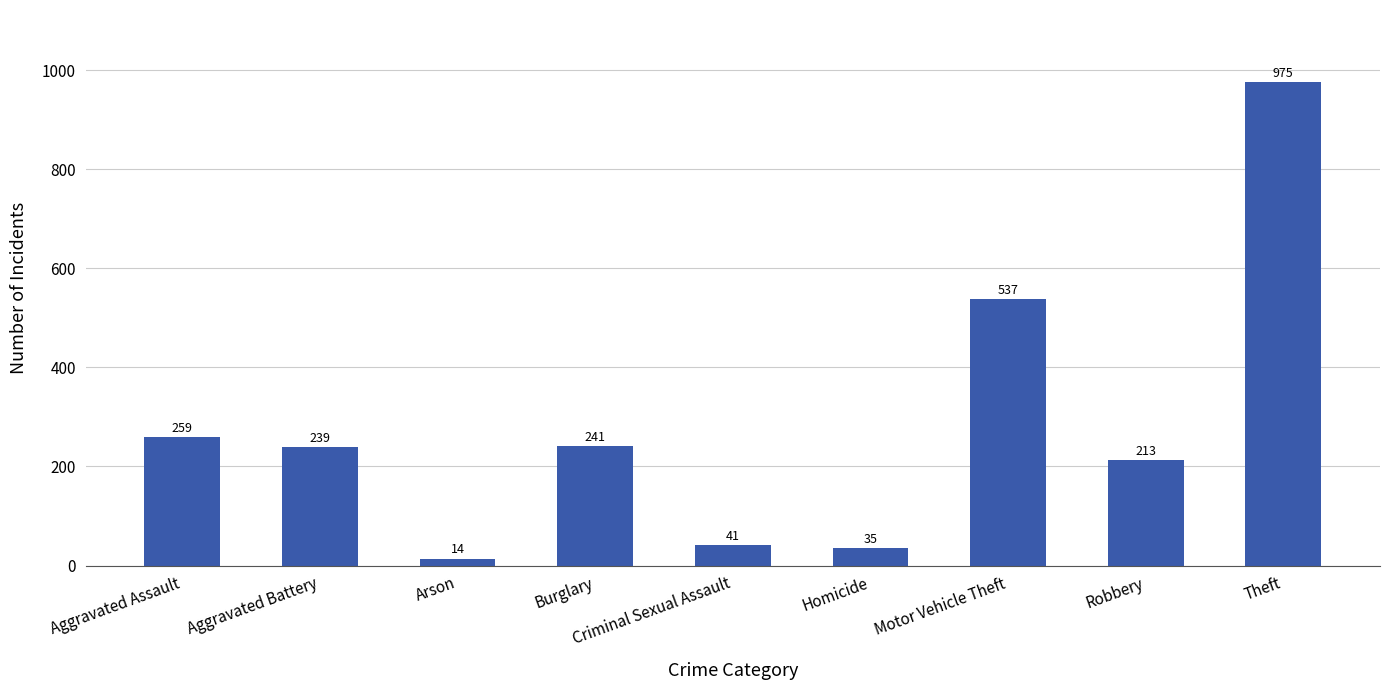

True or false: the data shows 259 at Aggravated Assault.

True